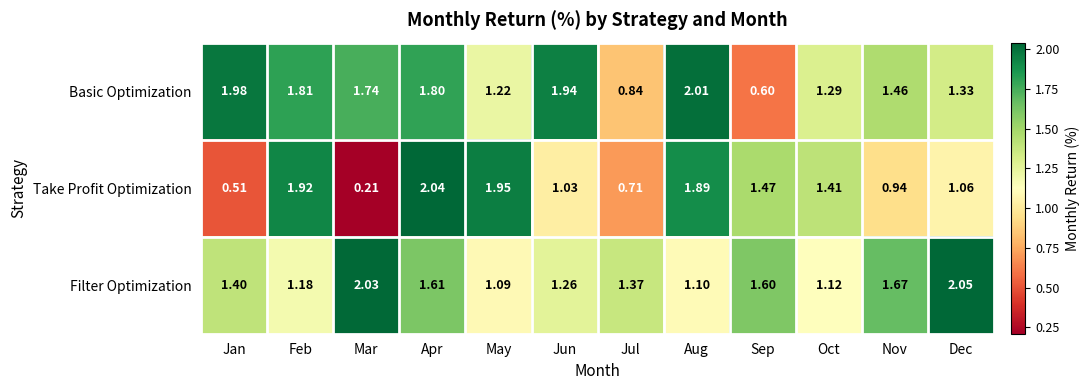

Rank the series by their maximum value, from highest to lowest.

Filter Optimization, Take Profit Optimization, Basic Optimization